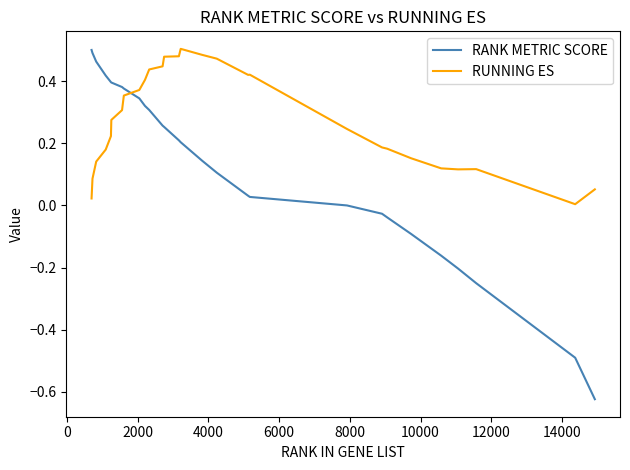

Which series has the largest range (max minus min)?

RANK METRIC SCORE